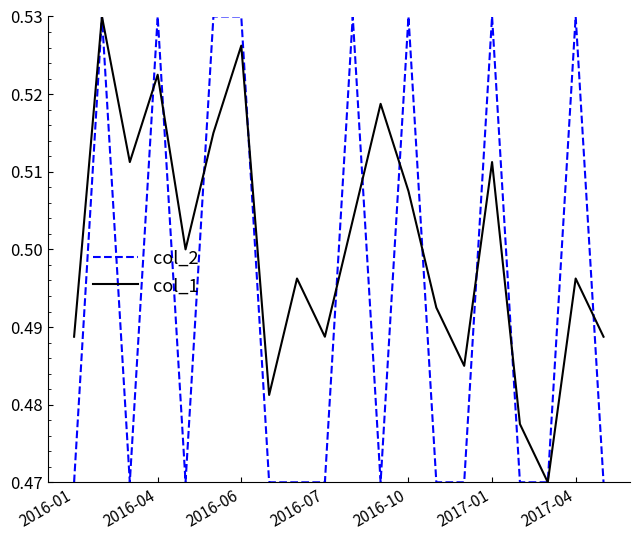

Rank the series by their average value, from highest to lowest.

col_1, col_2